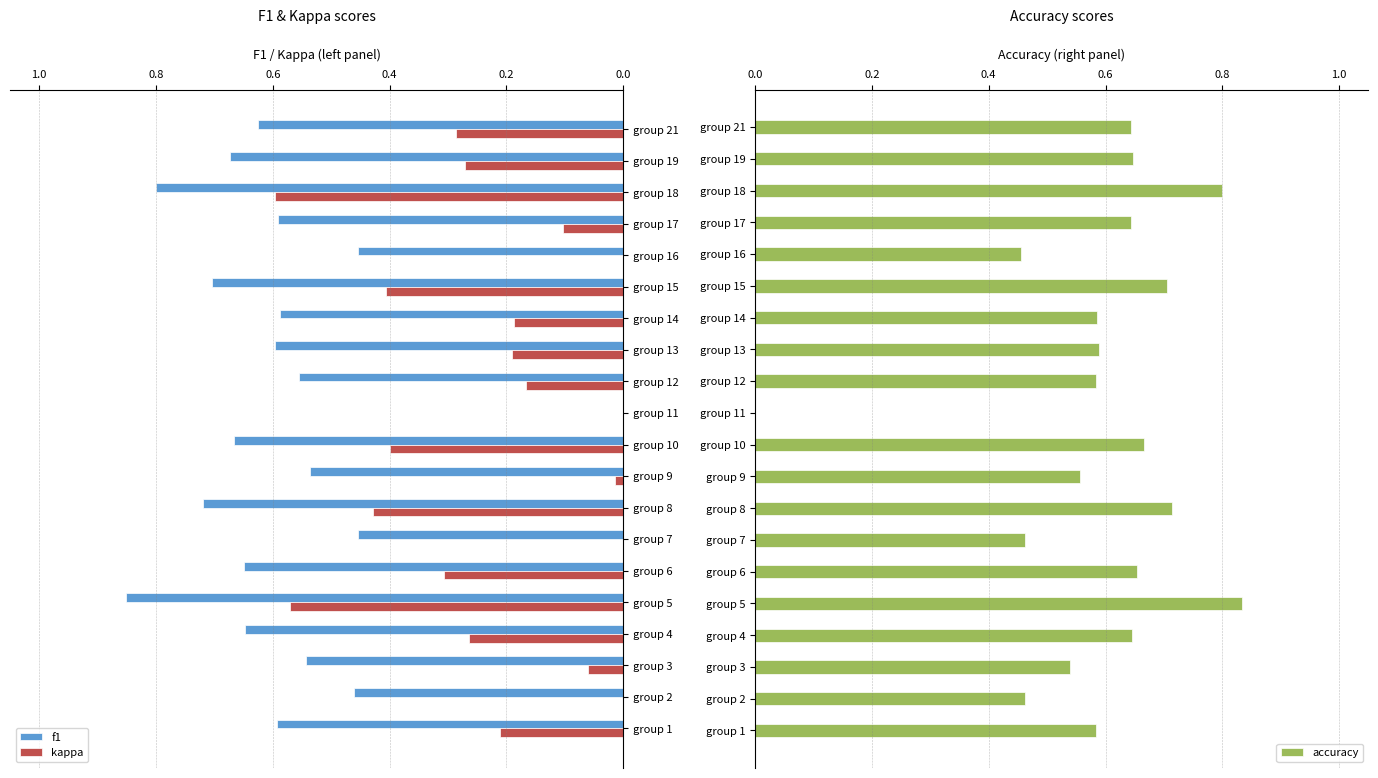

Which category has the highest value in the accuracy series?

group 5